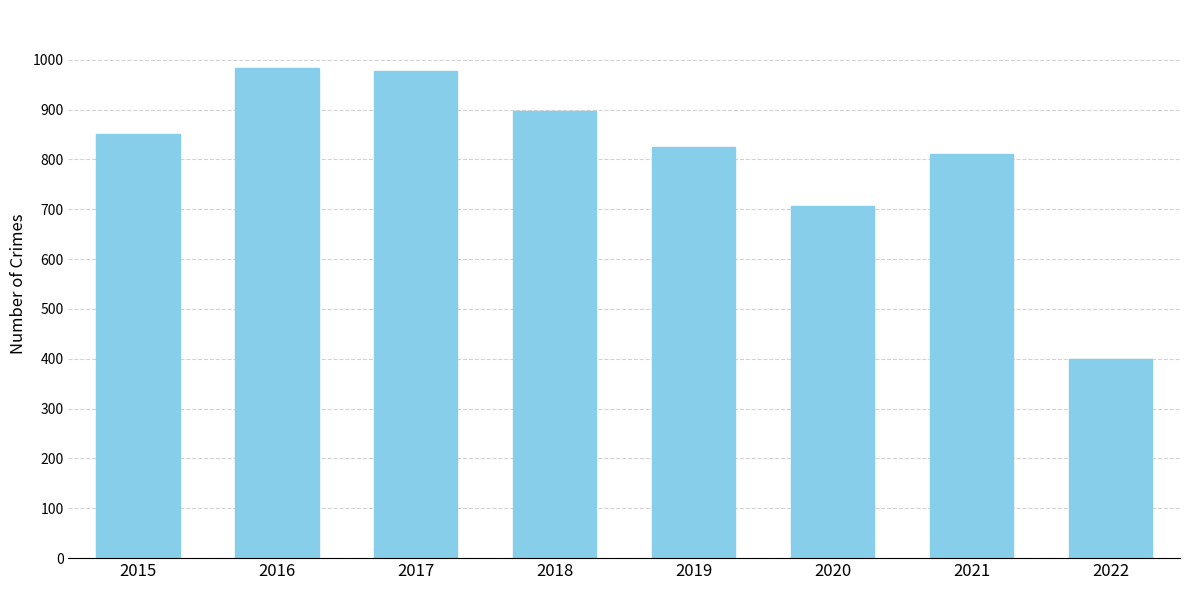

What is the difference between the second highest and second lowest values?

271